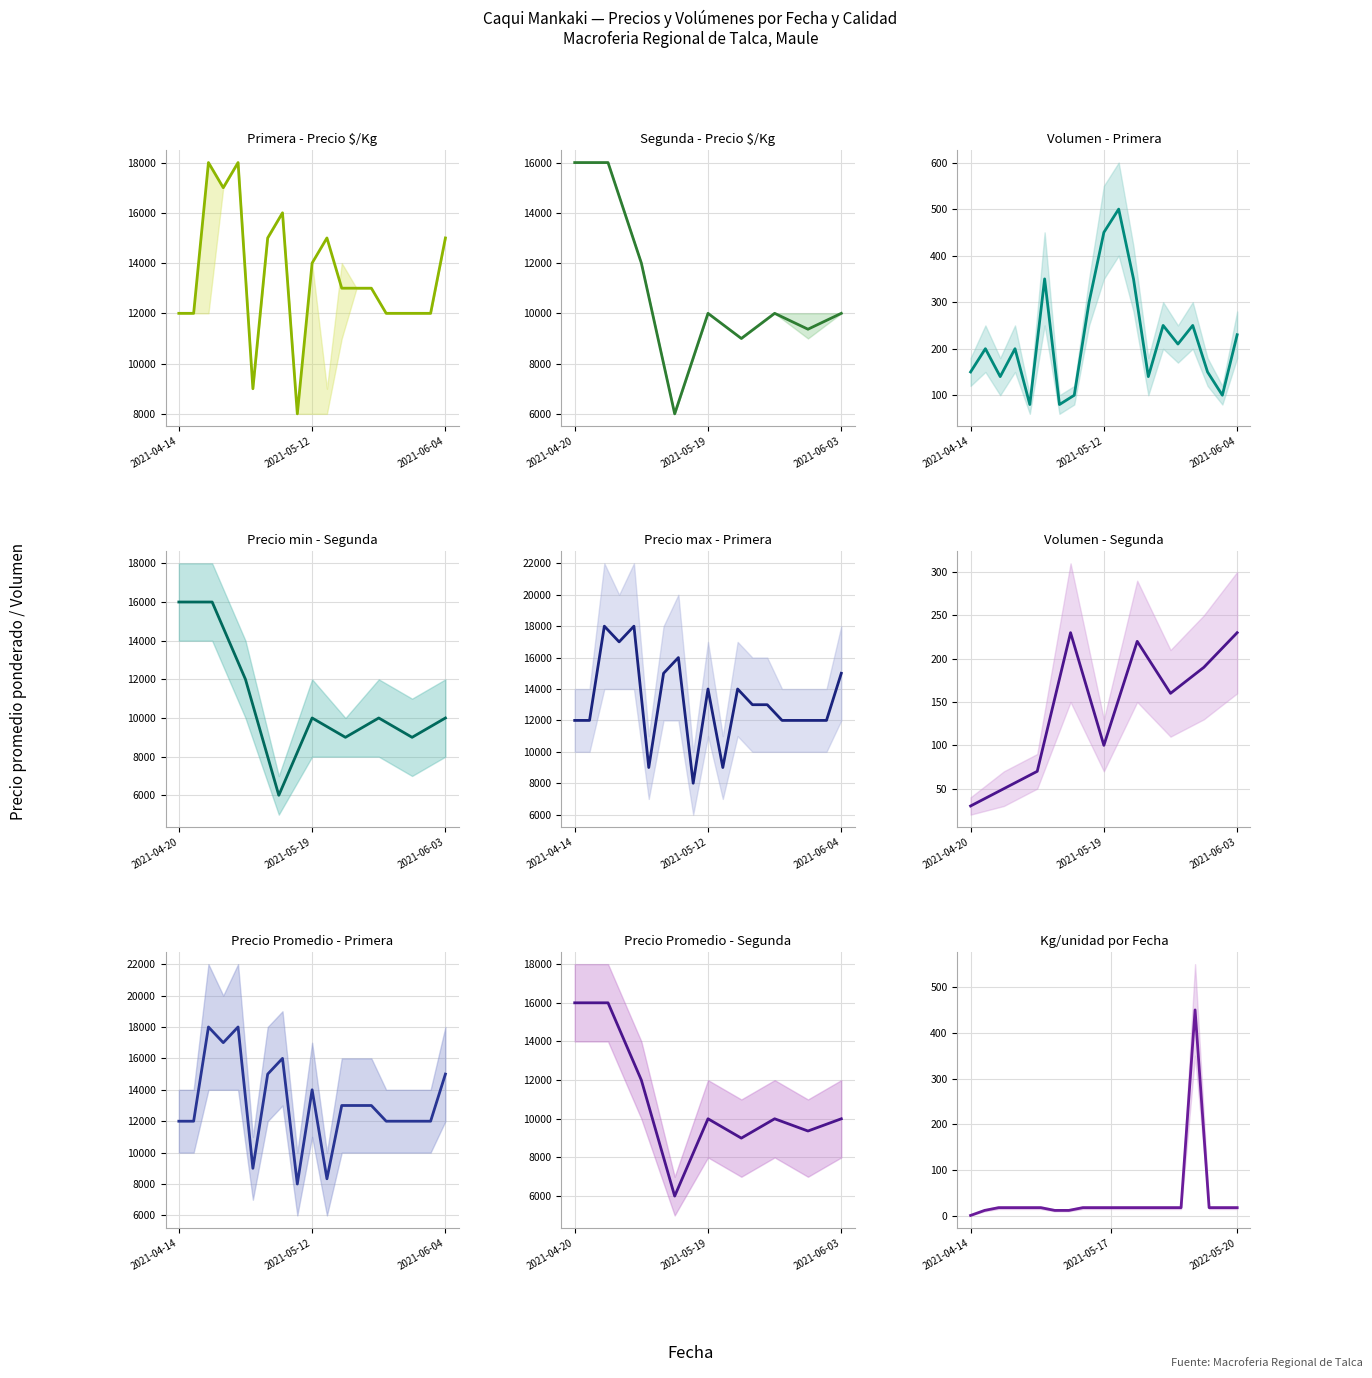

Which category has the lowest value in the Precio promedio ponderado series?

2021-05-05